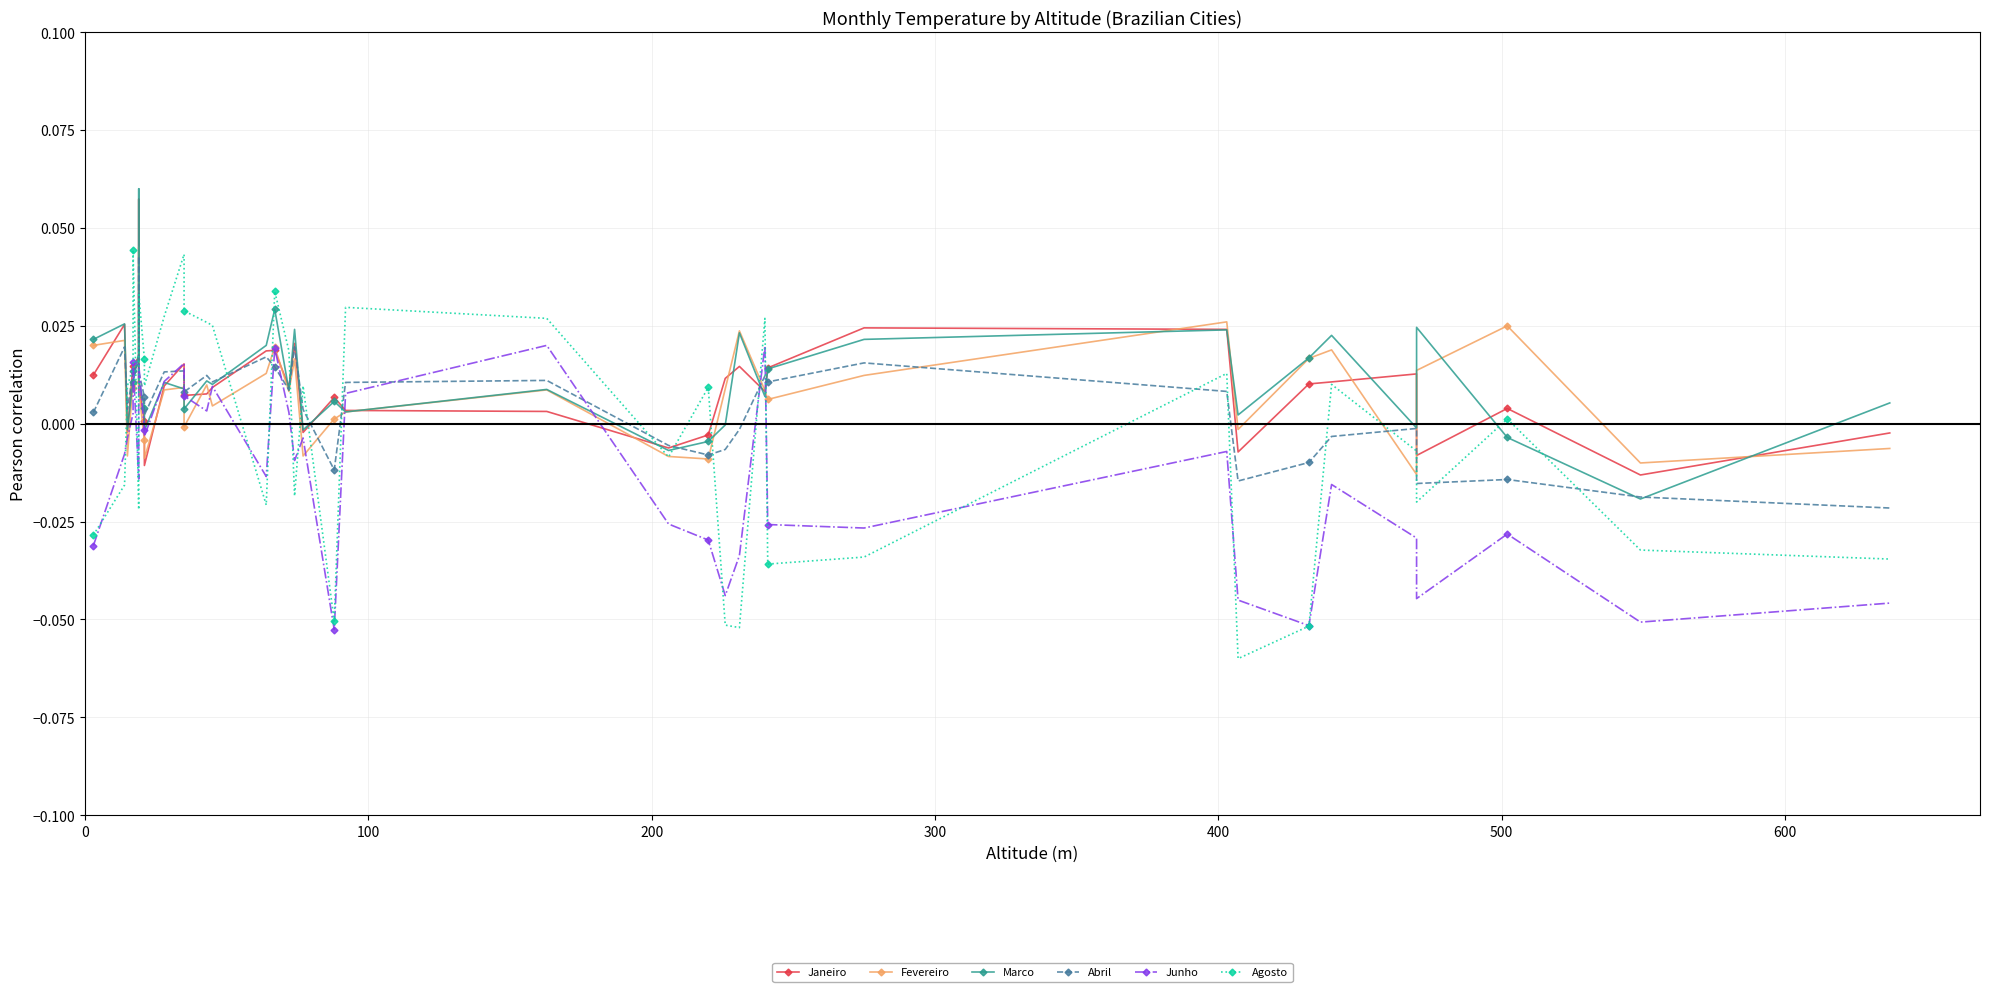

Count the number of categories in the chart.

39